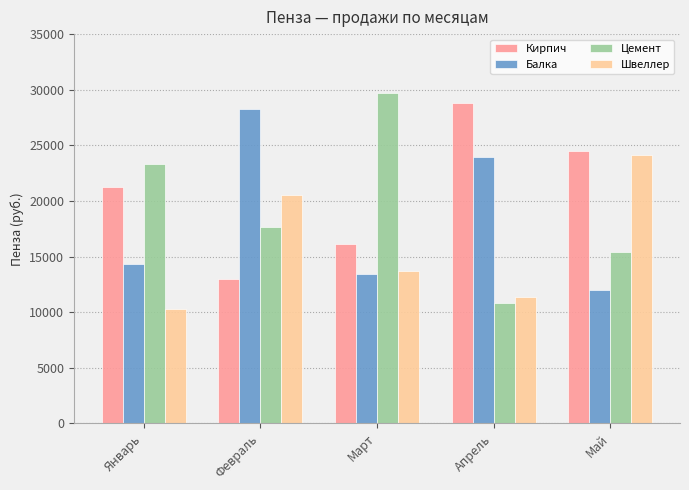

At which label is Балка closest to 20142?

Апрель